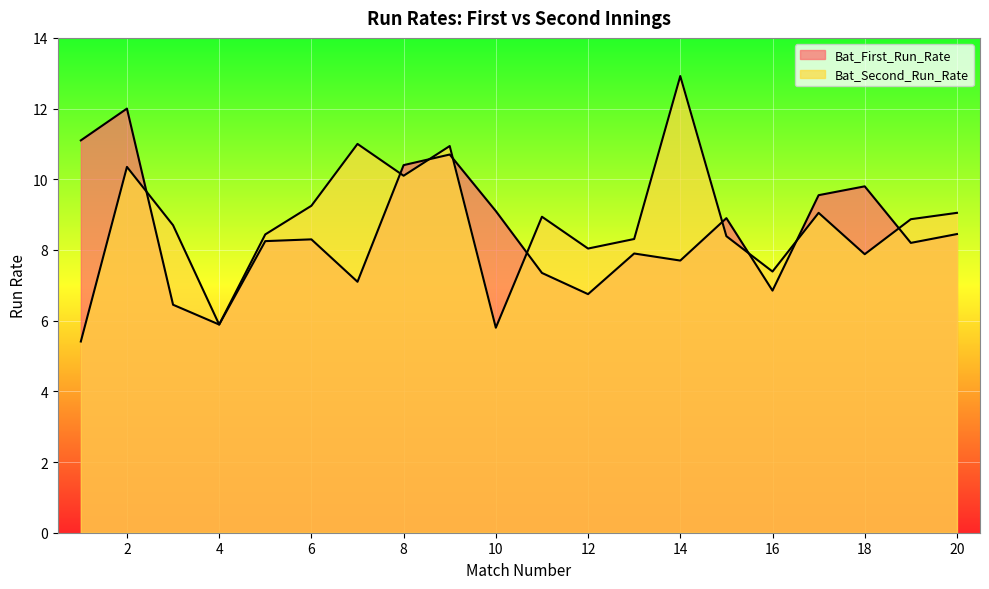

What is the difference between the maximum and second lowest values in the Bat_First_Run_Rate series?

5.5